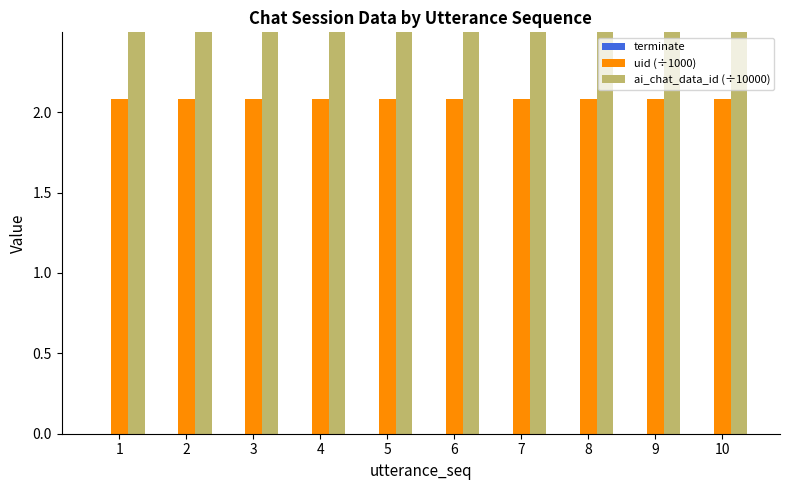

What are all the series names shown in the legend?

terminate, uid (÷1000), ai_chat_data_id (÷10000)